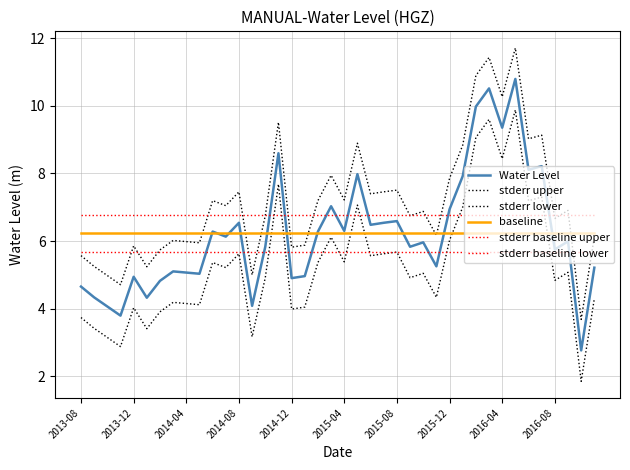

Does the chart have visible grid lines?

Yes